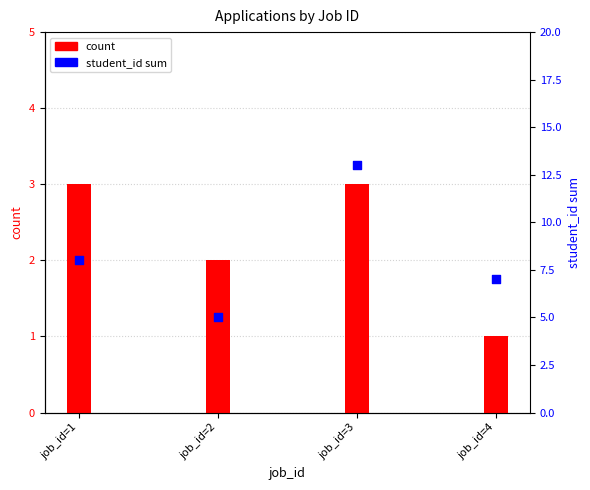

At how many categories does at least one series exceed 2?

4